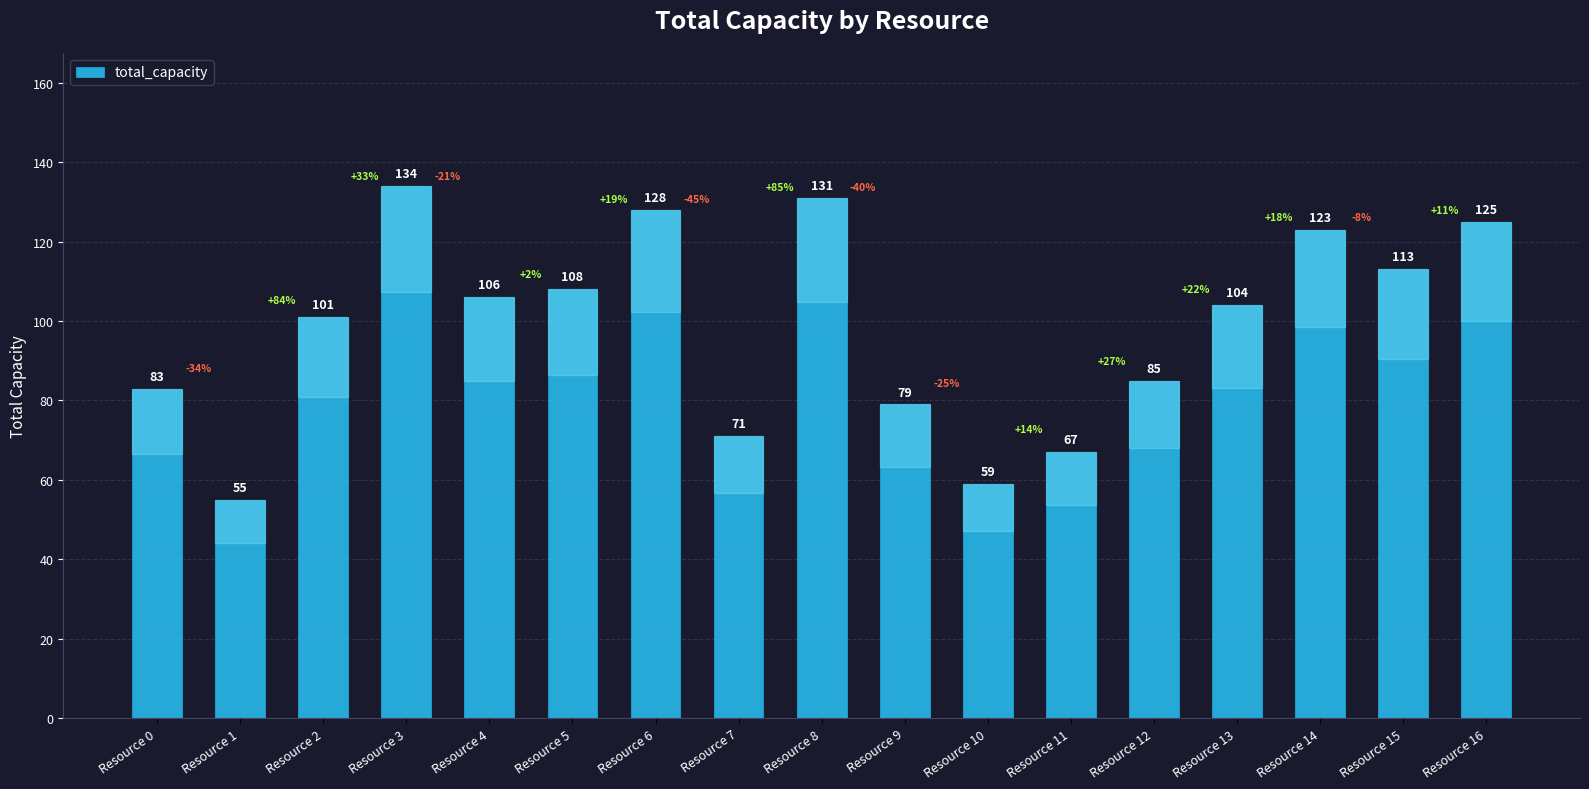

Are the bars horizontal?

No